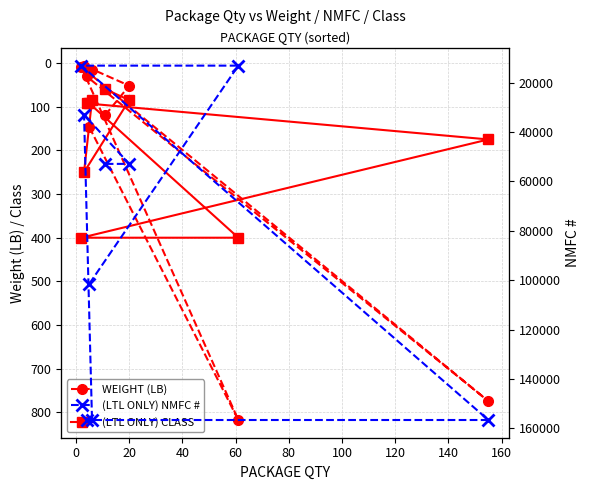

What is the sum of all WEIGHT (LB) values?

1972.2